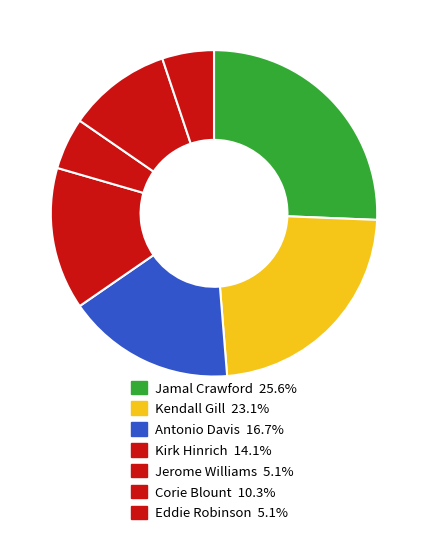

How many segments does this pie chart have?

7